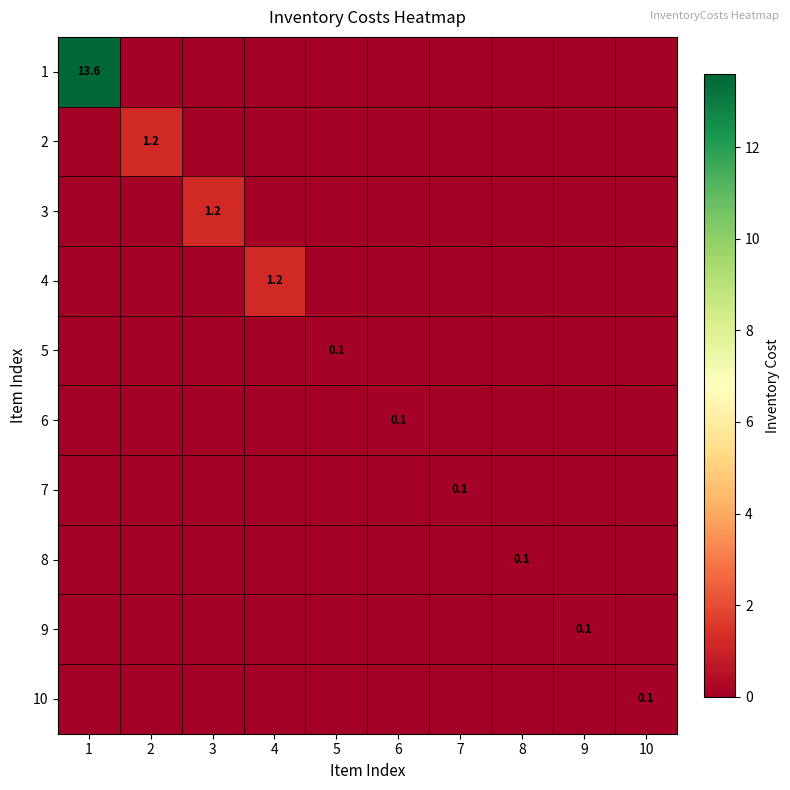

The value of 6 at 3 is -0.1. True or false?

False